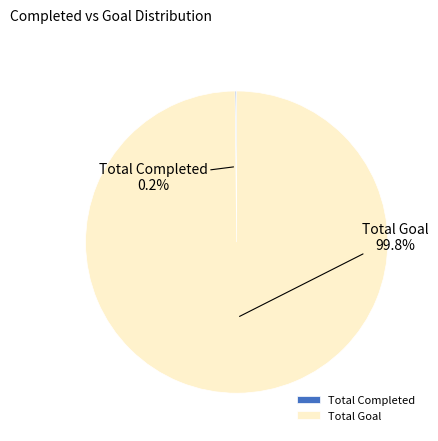

Is there a majority slice in this chart?

Yes